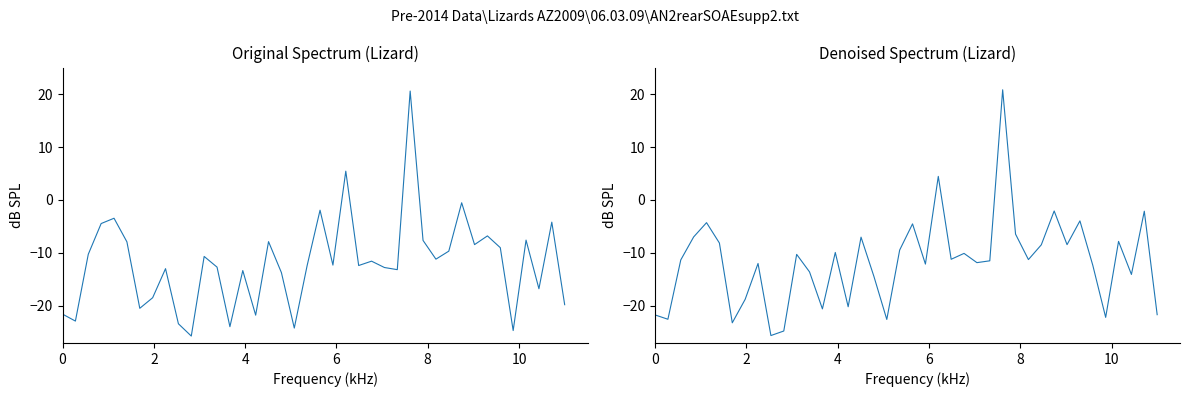

Where is the first local minimum for Denoised Spectrum?

2